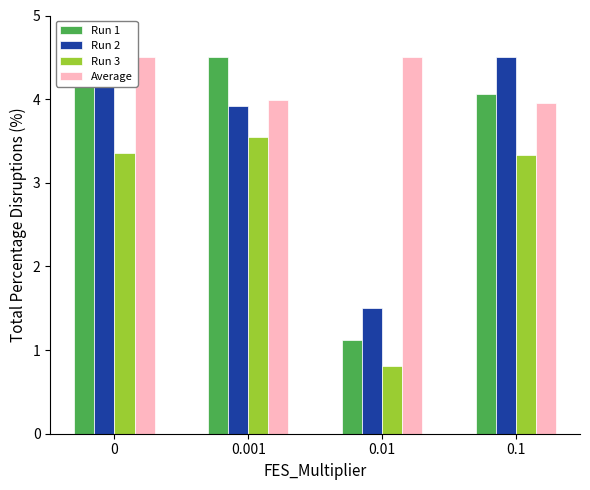

Reading left to right, transcribe all the data shown in this chart.

Run 1: 0=4.3	0.001=4.5	0.01=1.1	0.1=4.1
Run 2: 0=4.3	0.001=3.9	0.01=1.5	0.1=4.5
Run 3: 0=3.4	0.001=3.6	0.01=0.8	0.1=3.3
Average: 0=4.5	0.001=4.0	0.01=4.5	0.1=3.9